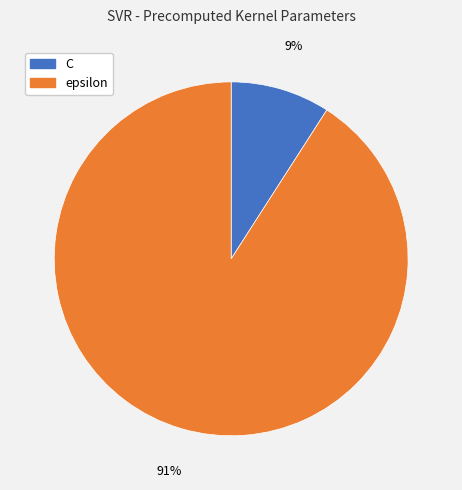

Does any single category account for the majority?

Yes